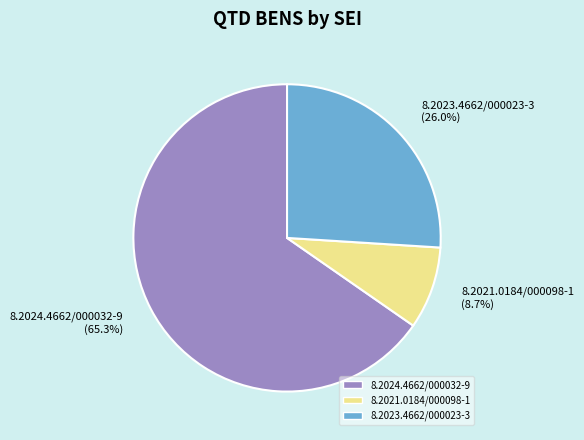

What is the smallest slice in the pie chart?

8.2021.0184/000098-1